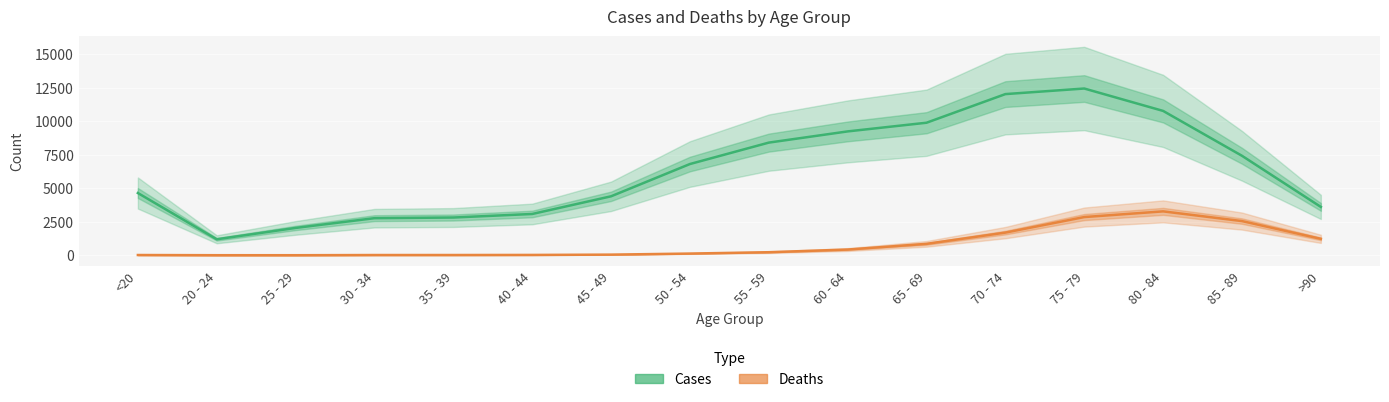

Is this an area chart (filled region under the line)?

No